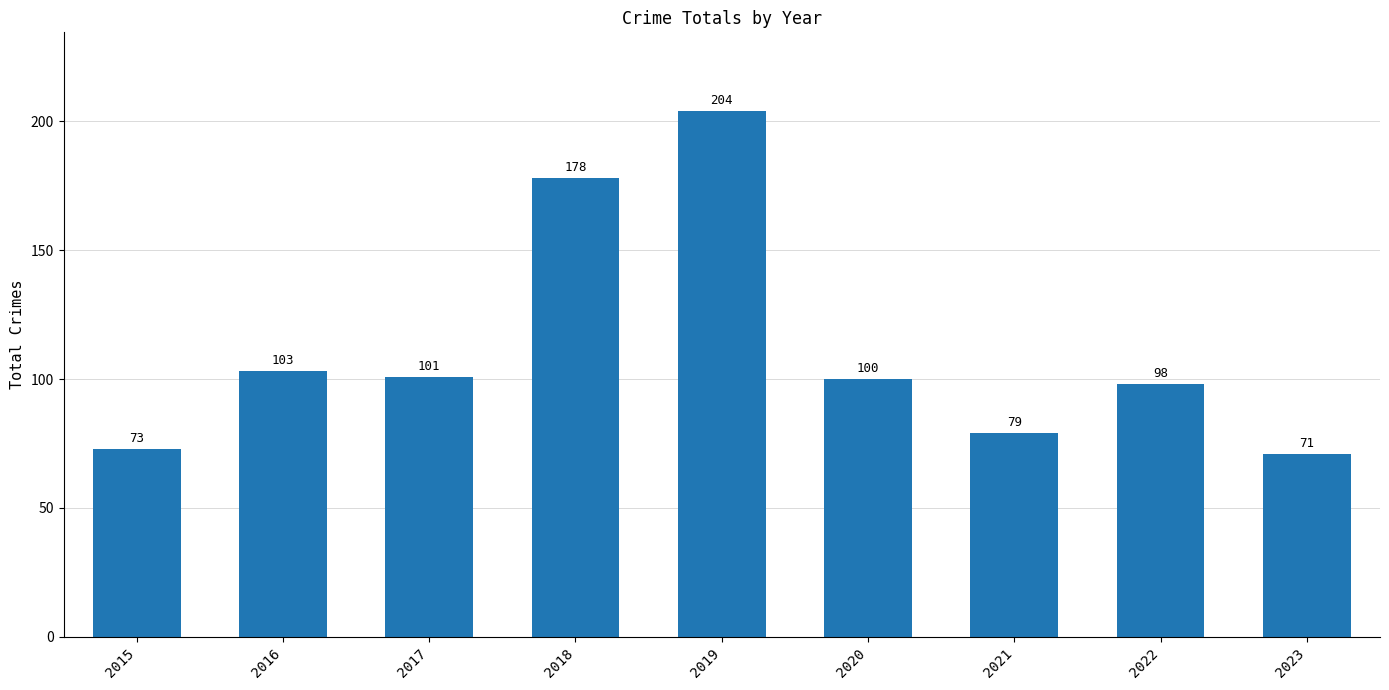

Where does the data first go above 100?

2016